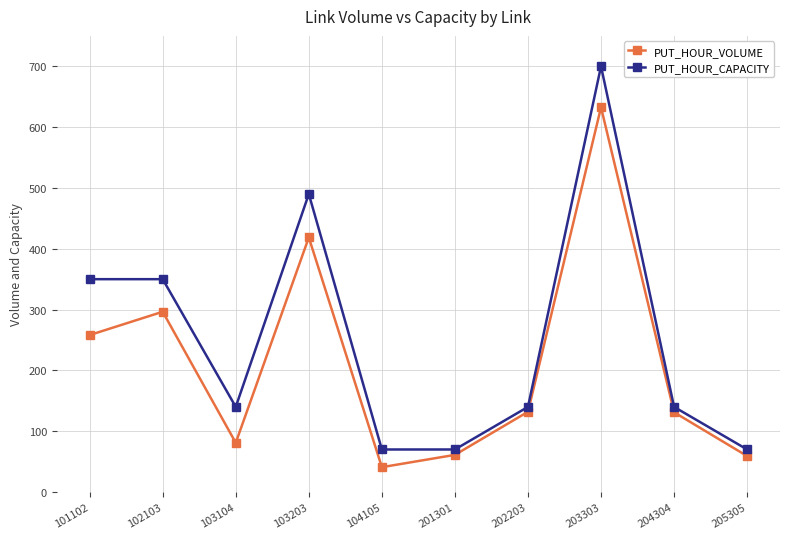

Rank the series by their average value, from lowest to highest.

PUT_HOUR_VOLUME, PUT_HOUR_CAPACITY